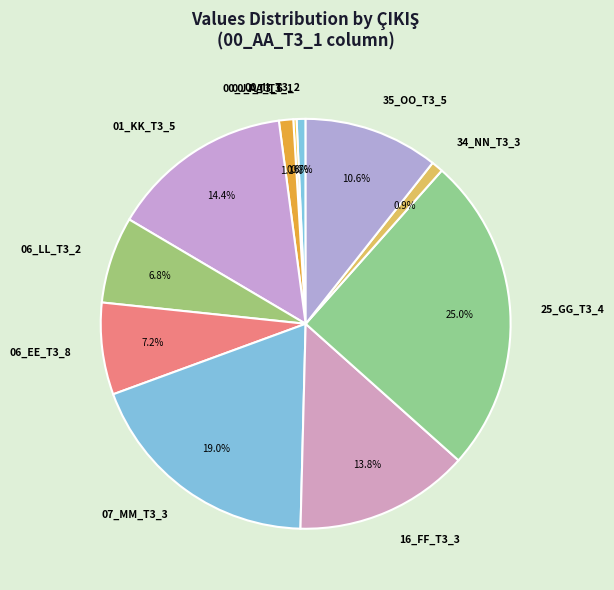

Which has a higher value, 16_FF_T3_3 or 01_KK_T3_5?

01_KK_T3_5